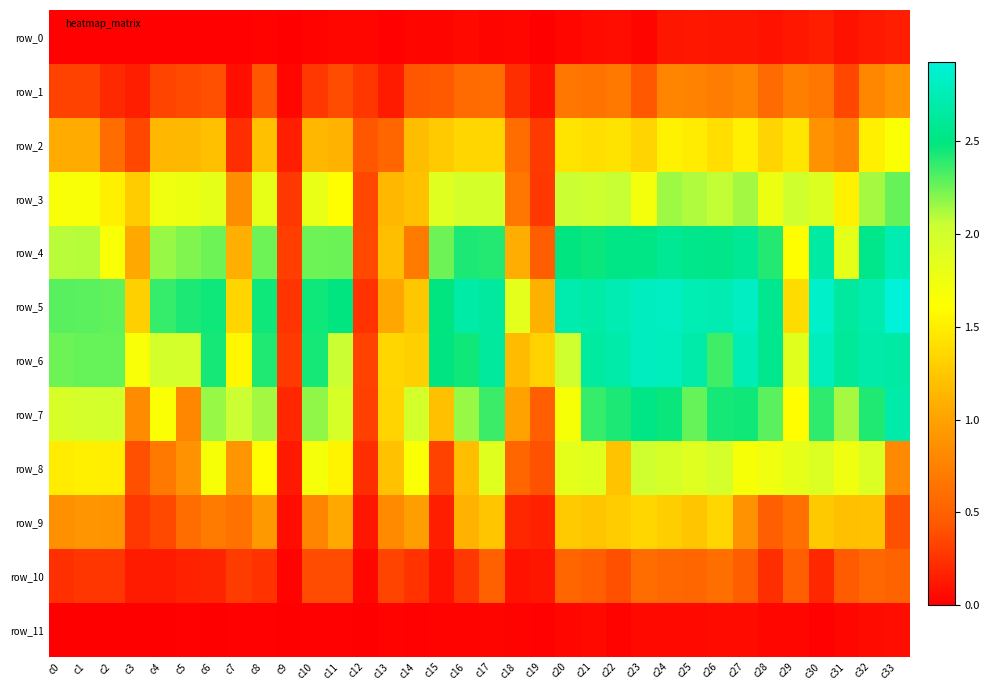

The value of row_1 at c6 is 0.4. True or false?

True